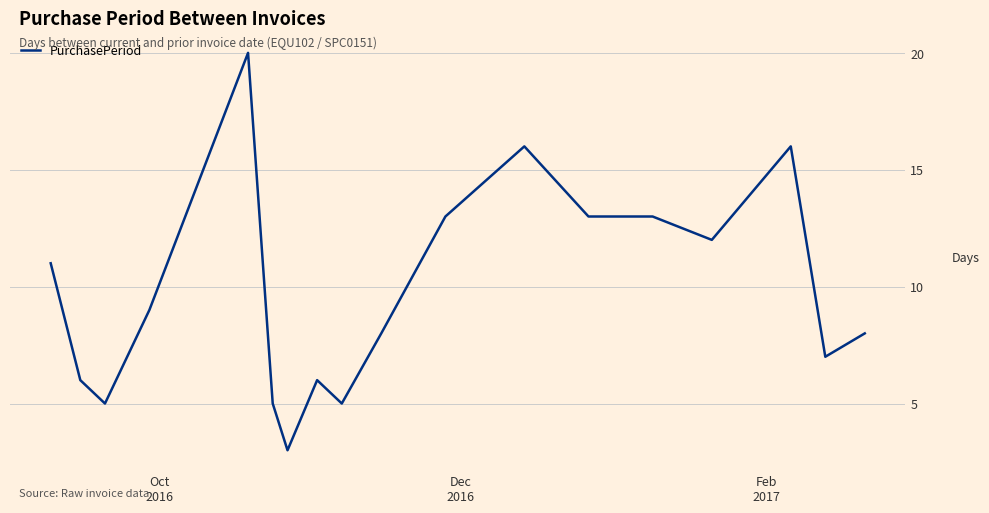

What is the smallest value displayed?

3